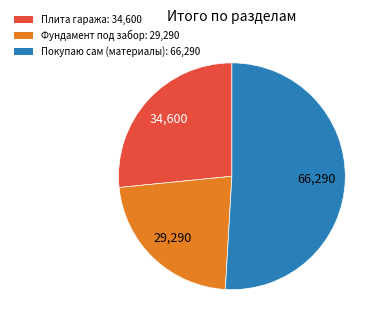

Is the sum of Плита гаража and Фундамент под забор greater than half?

No